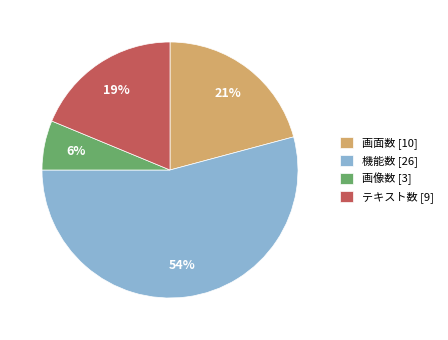

Is the sum of テキスト数 [9] and 画像数 [3] greater than half?

No